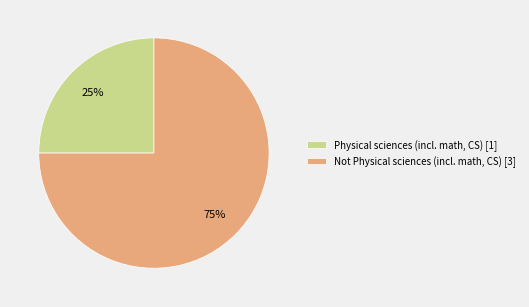

Combined, do Not Physical sciences (incl. math, CS) [3] and Physical sciences (incl. math, CS) [1] account for over 50%?

Yes